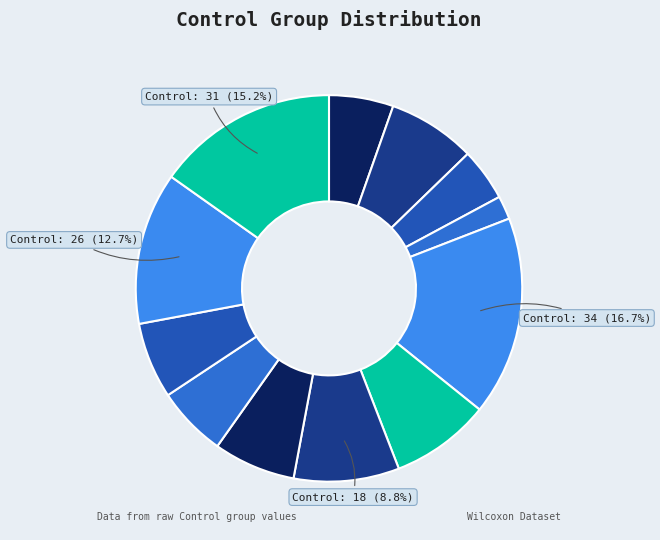

How many slices are in this pie chart?

12